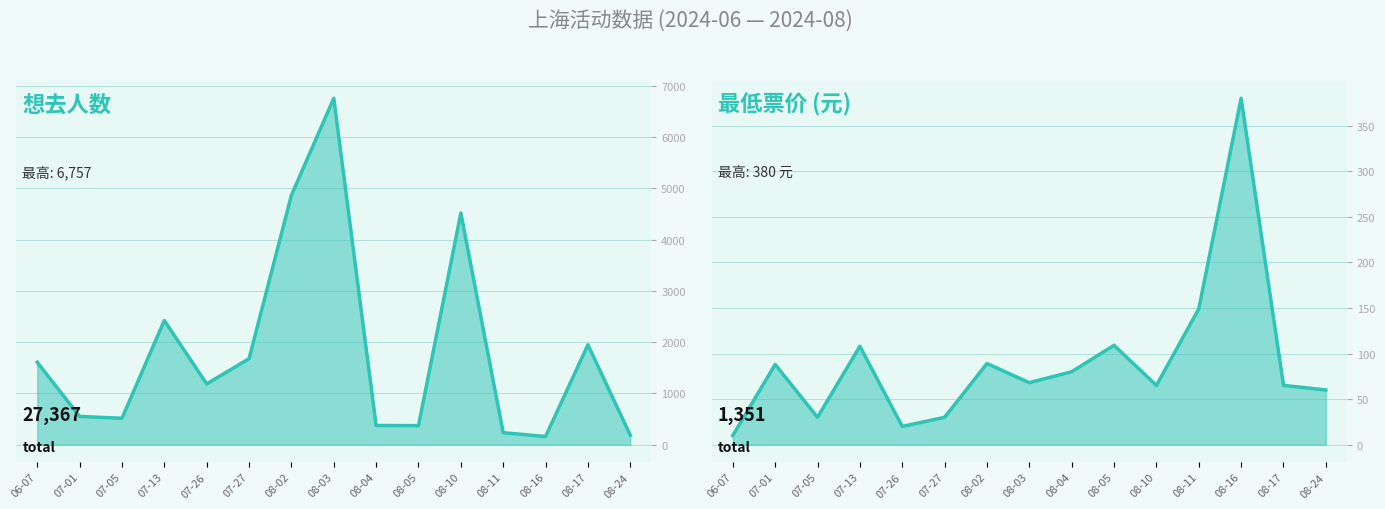

What is the minimum value for 想去人数?

159